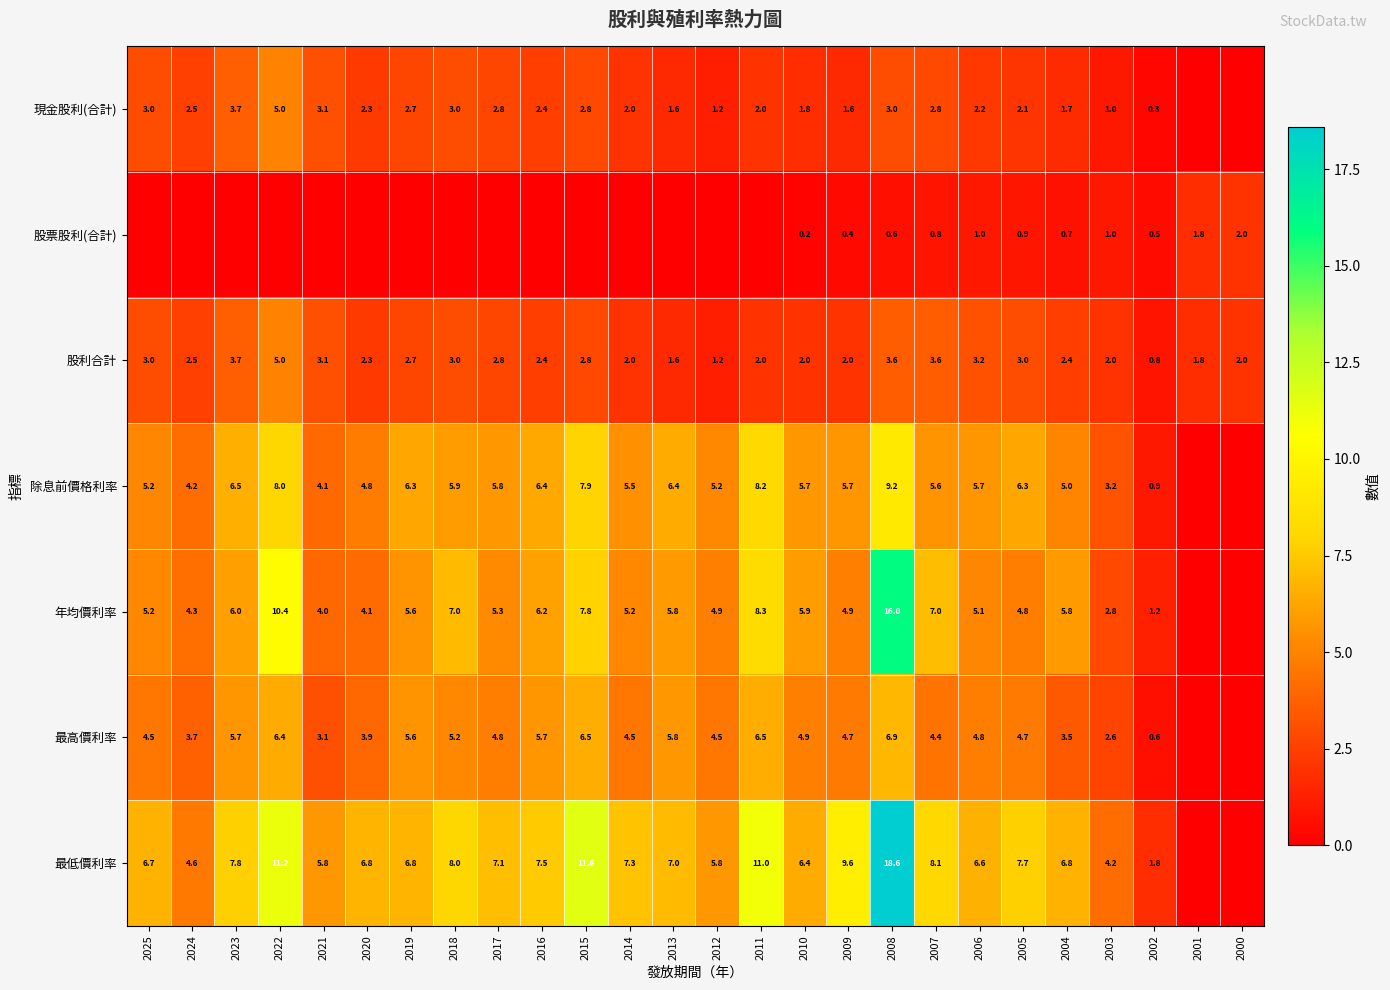

Which has a higher value, 2017 or 2025?

2025